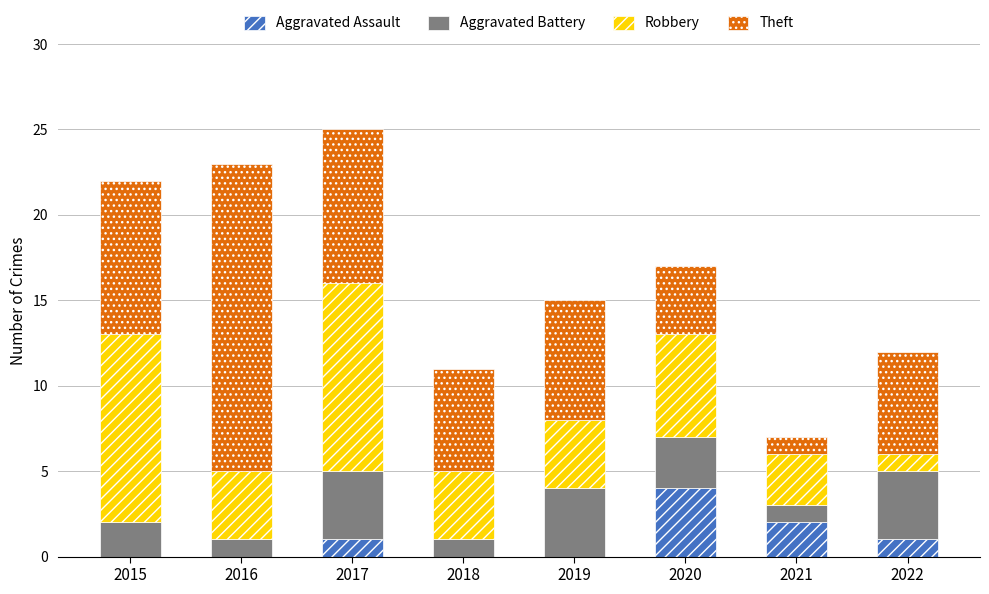

What is the total value across all series at 2021?

7